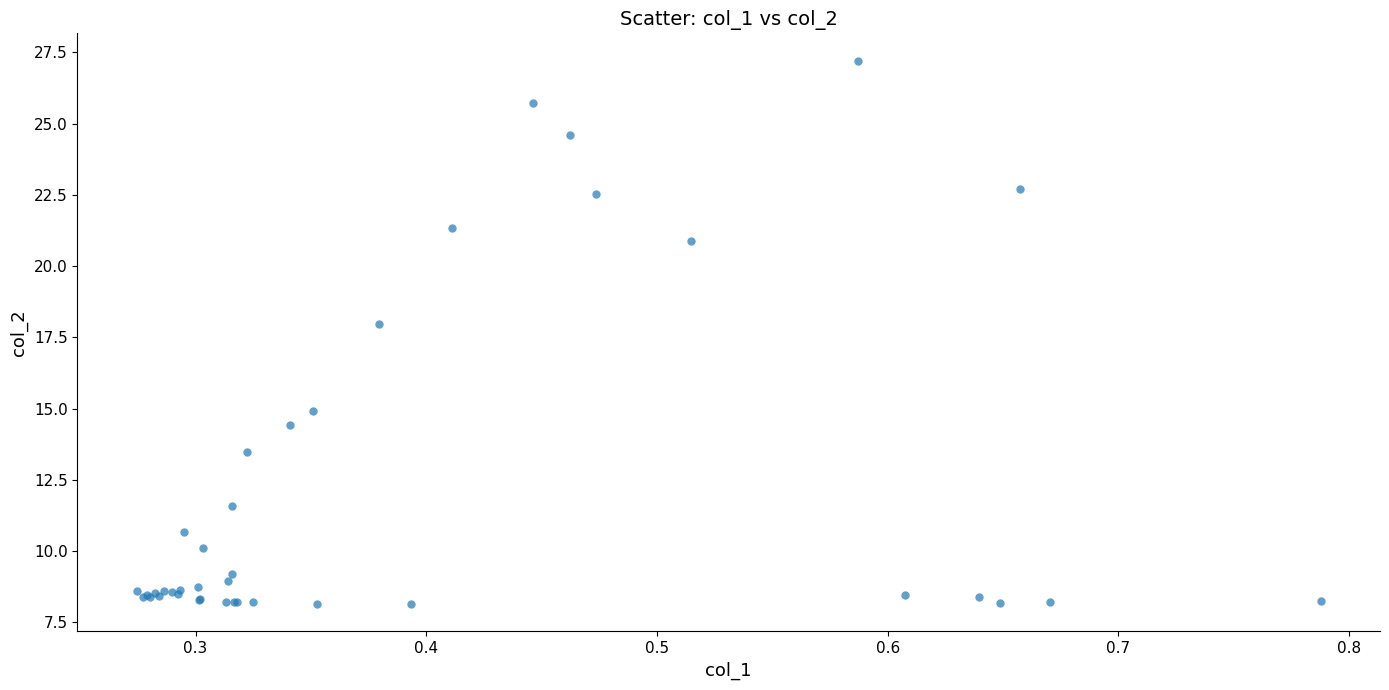

What Y value in the scatter plot is closest to 17?

18.0